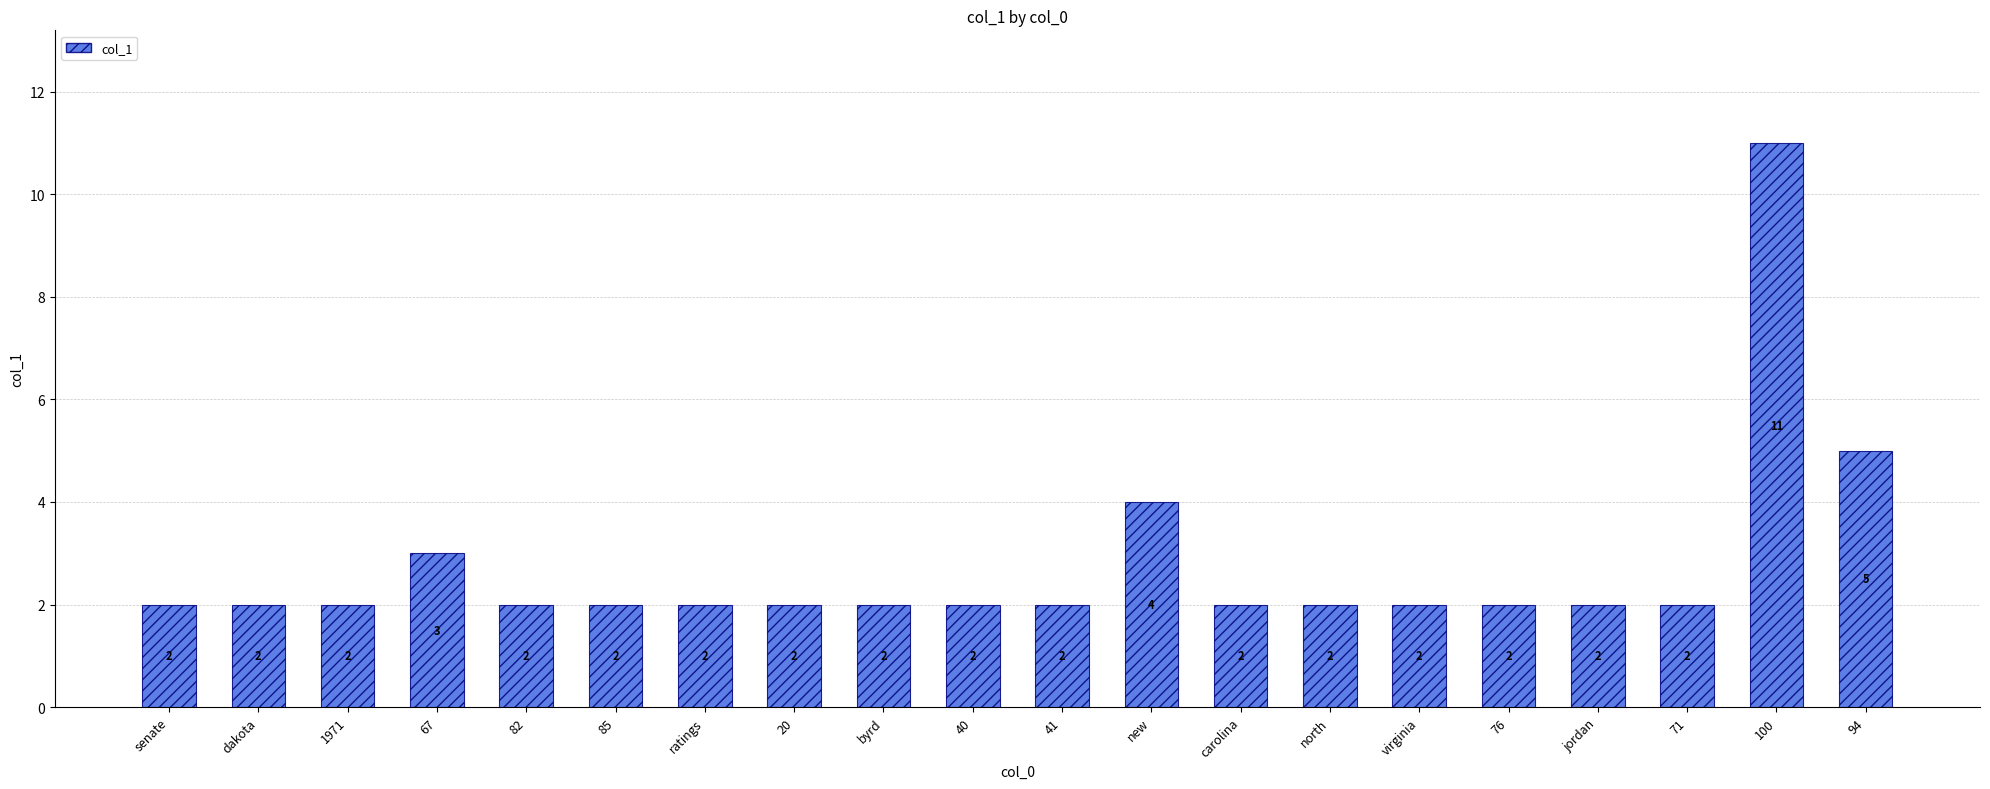

Is it true that the value at carolina is 3?

False